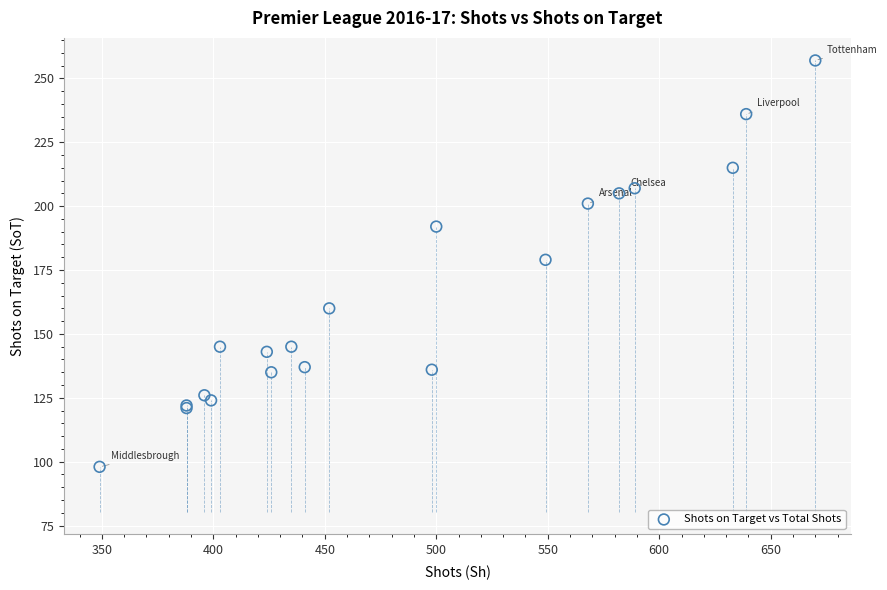

What Y value in the scatter plot is closest to 177?

179